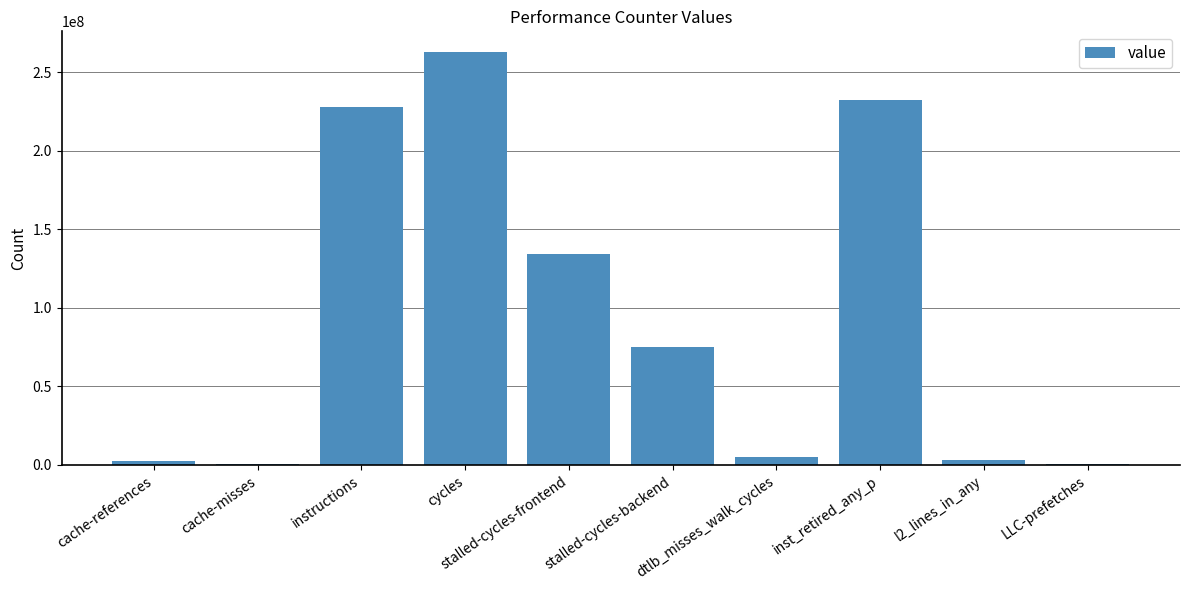

The chart shows a value of 227827968 at instructions. True or false?

True